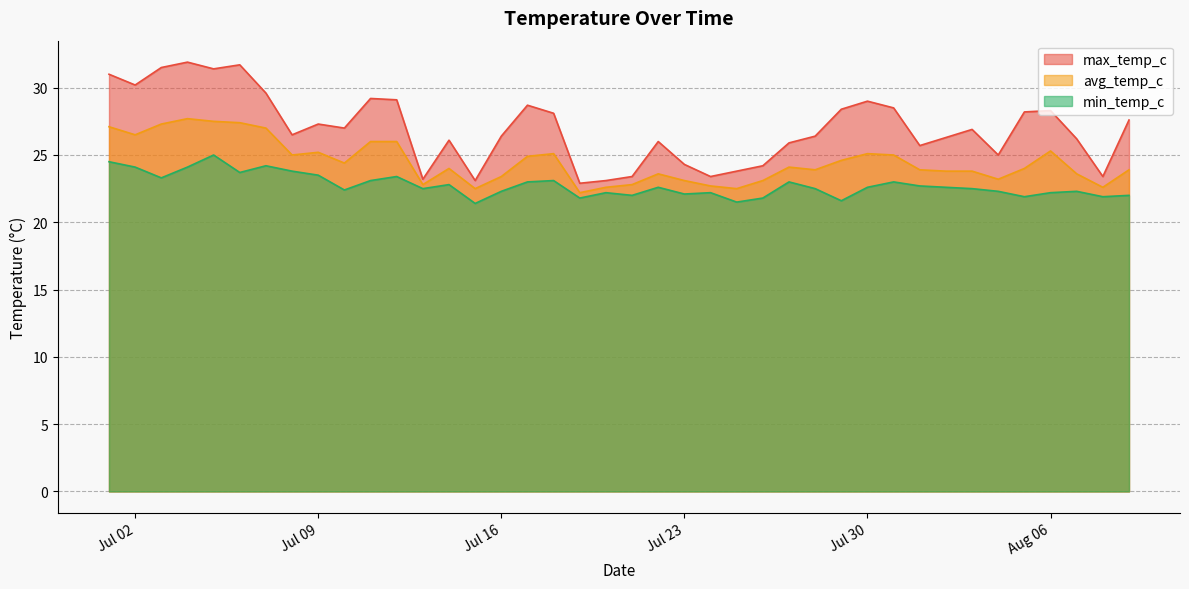

How many series are shown in this chart?

3